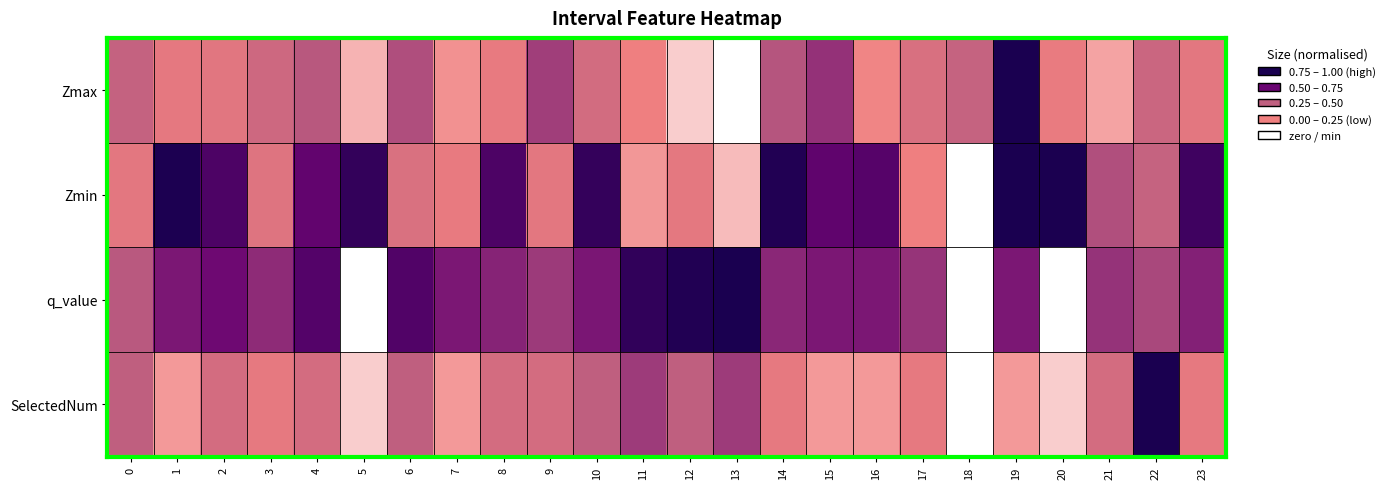

Which label corresponds to the largest value in the chart?

19